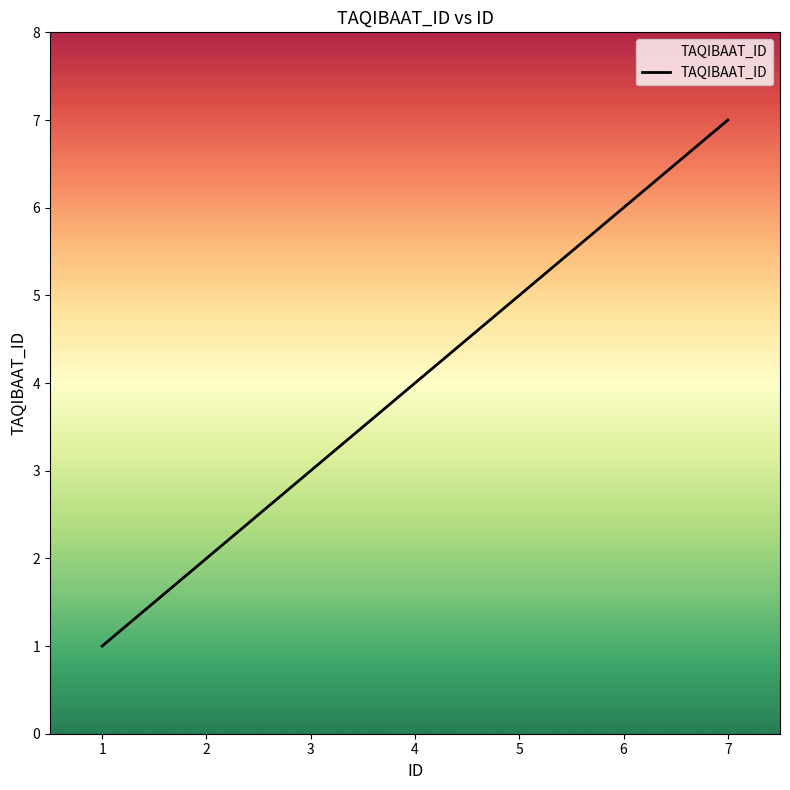

Is it true that the value at 7 is 2?

False